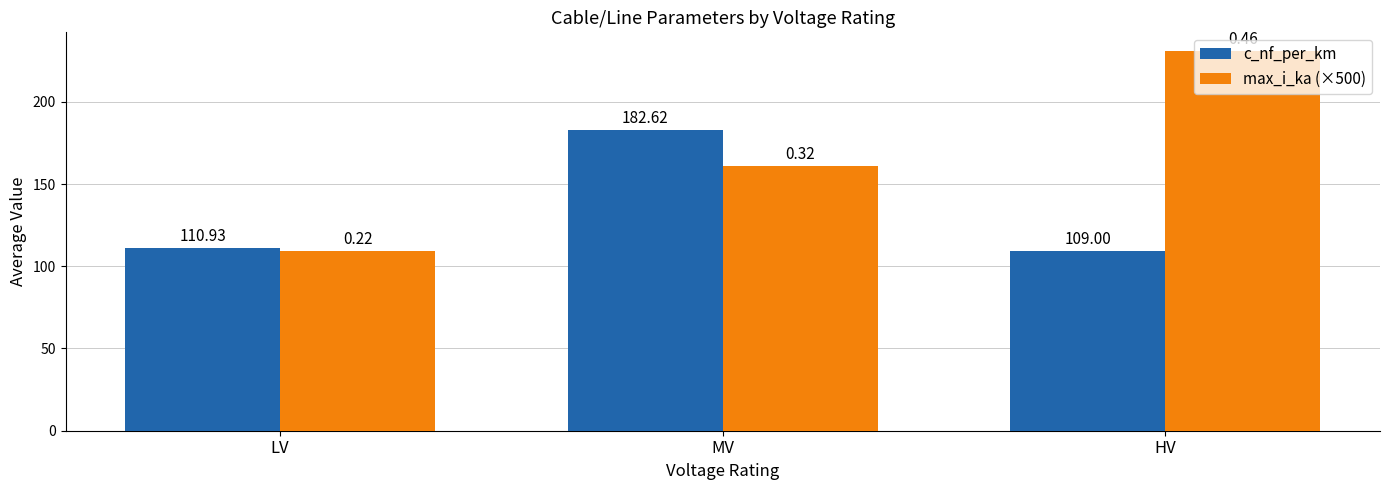

The max_i_ka (×500) series shows 61.1 at LV. True or false?

False